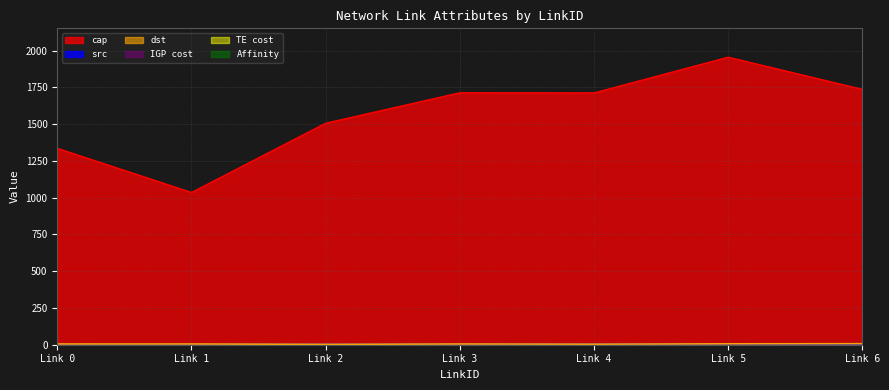

How many values in the src series exceed 2?

3